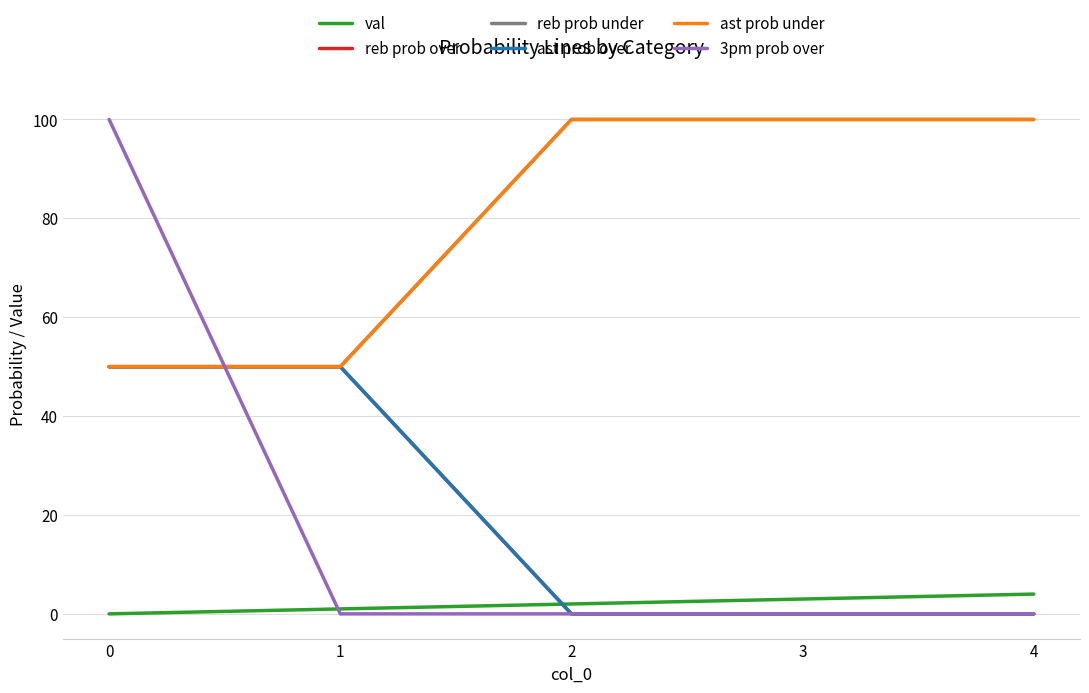

Is this an area chart (filled region under the line)?

No